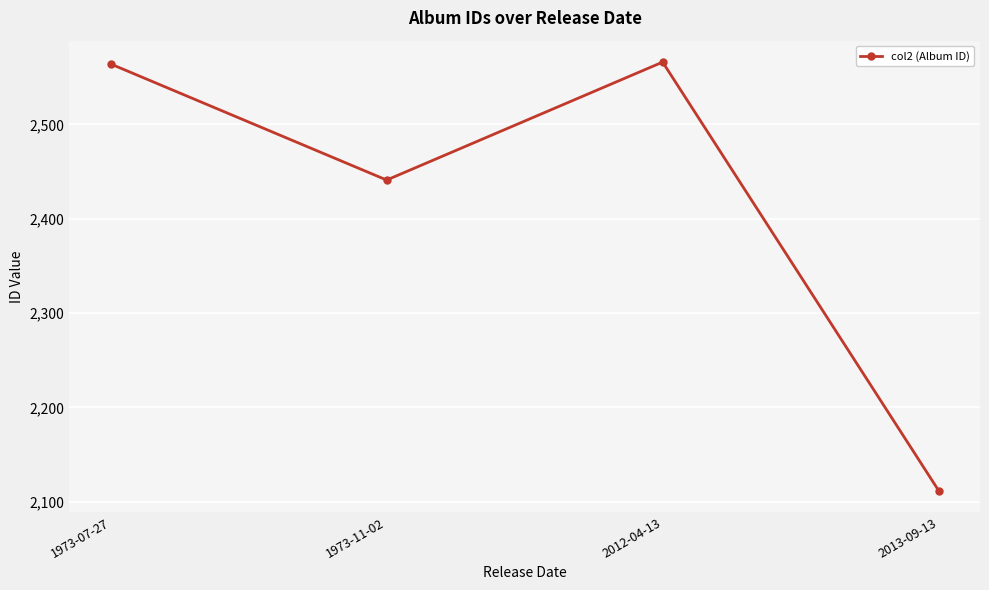

What is the smallest value displayed?

2112